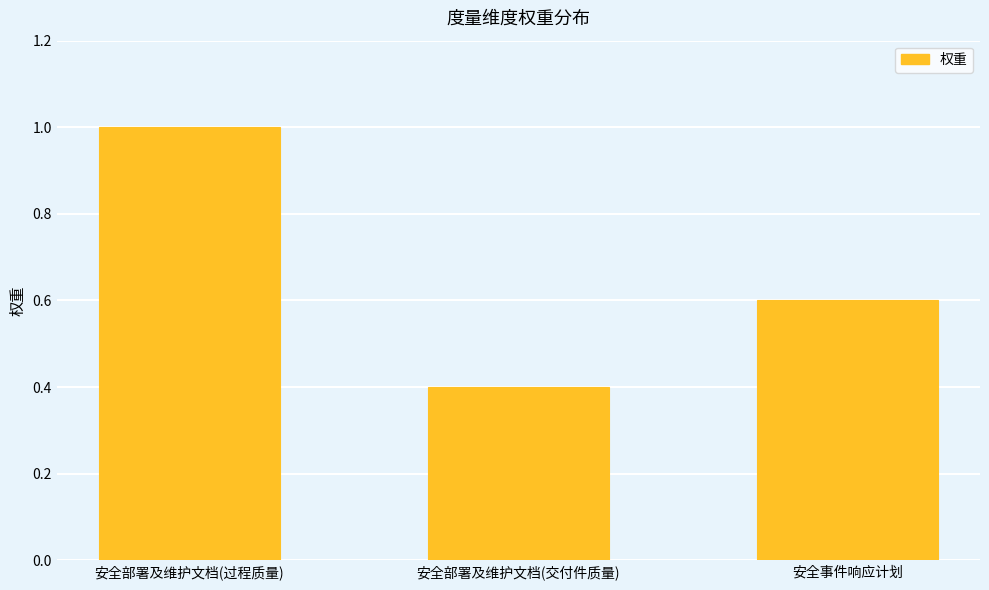

What is the difference between the second highest and minimum values?

0.2